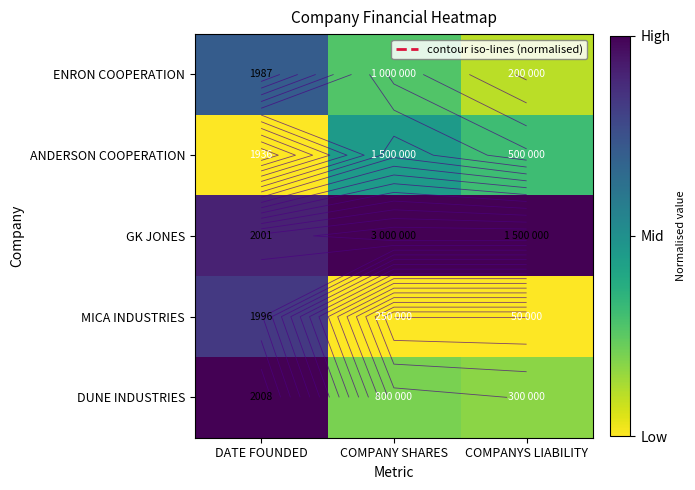

Is the value of MICA INDUSTRIES at DATE FOUNDED greater than the value of GK JONES at COMPANY SHARES?

No